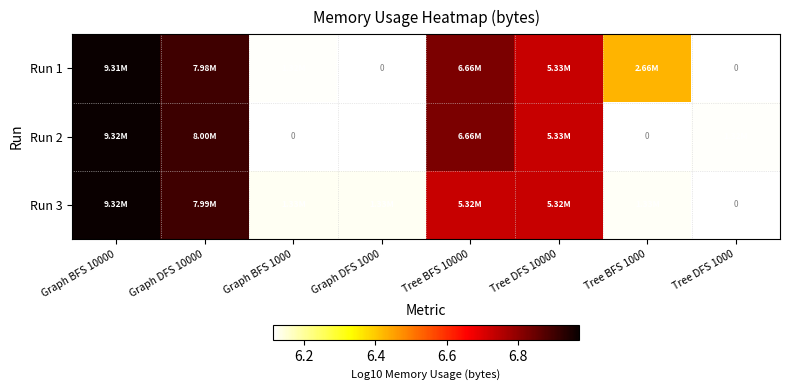

At which label is Run 3 closest to 6?

Tree BFS 1000